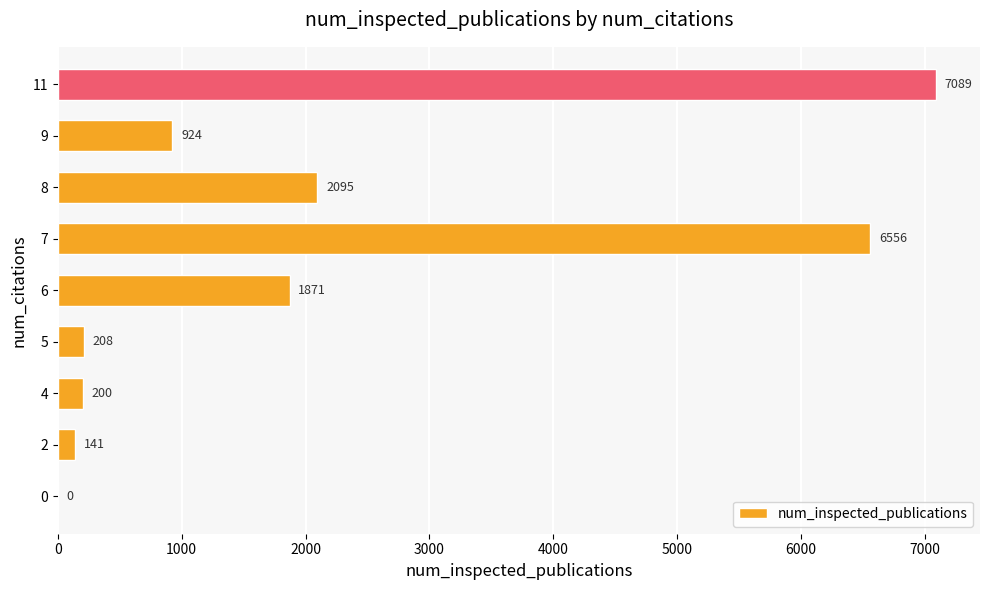

What is the sum of all values?

19084